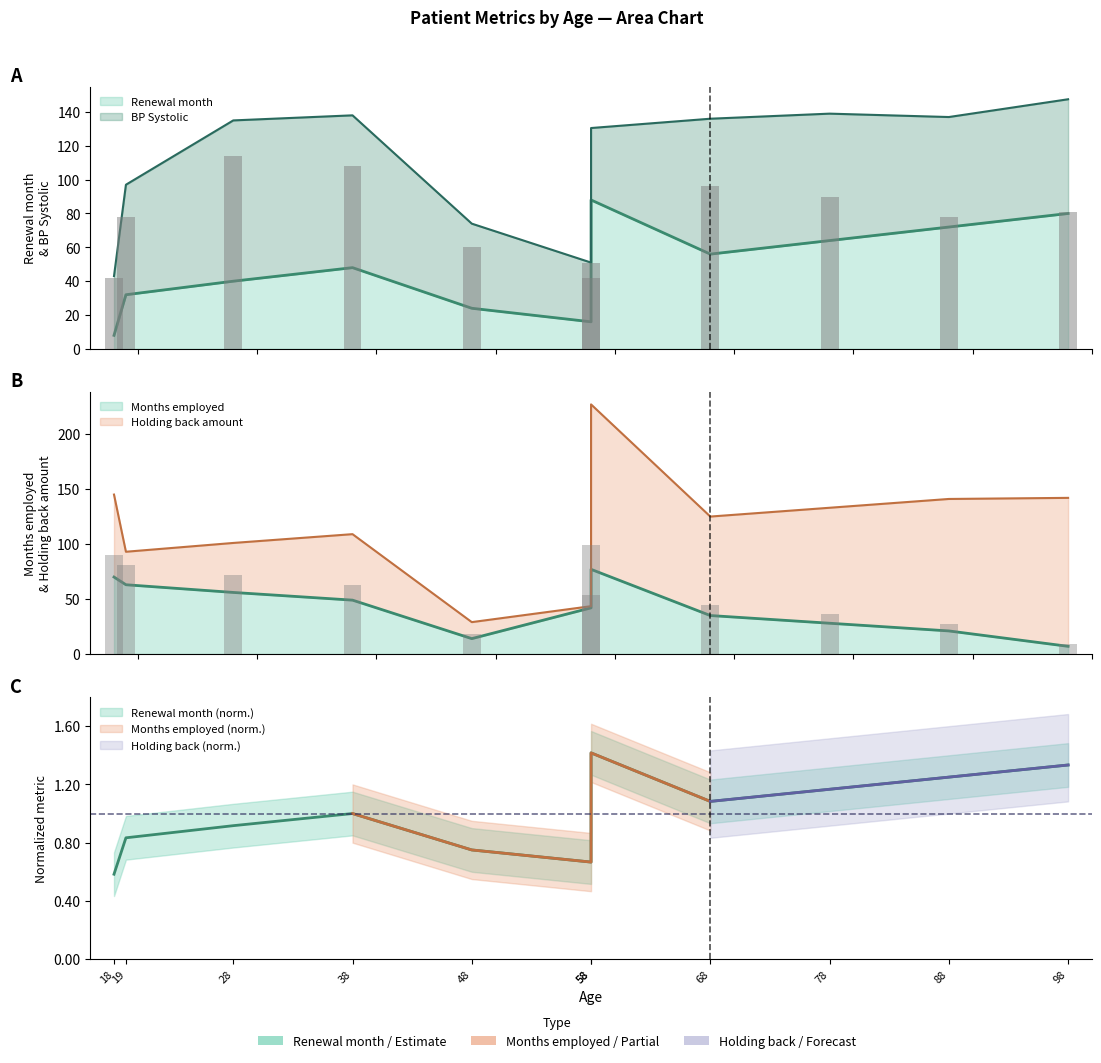

Count the Months employed values in the range 21 to 63.

7